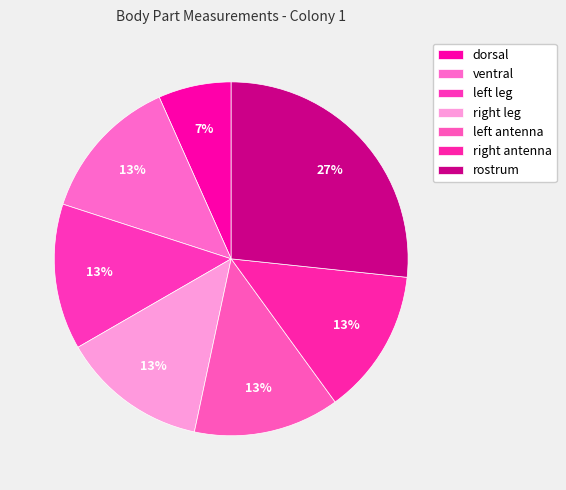

To the nearest percent, what is the difference between the largest and smallest slice percentages?

20%